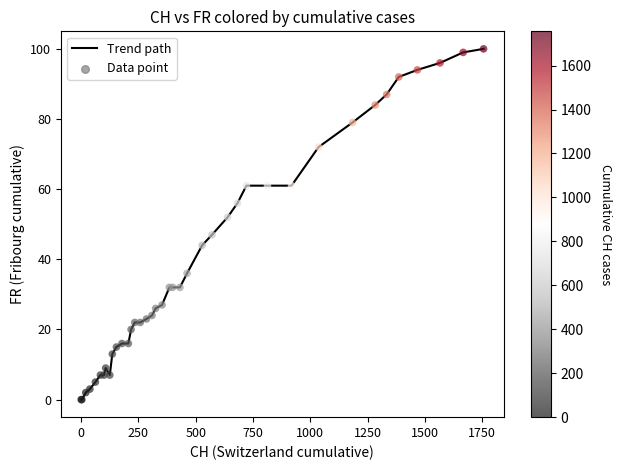

What is the greatest value displayed?

100